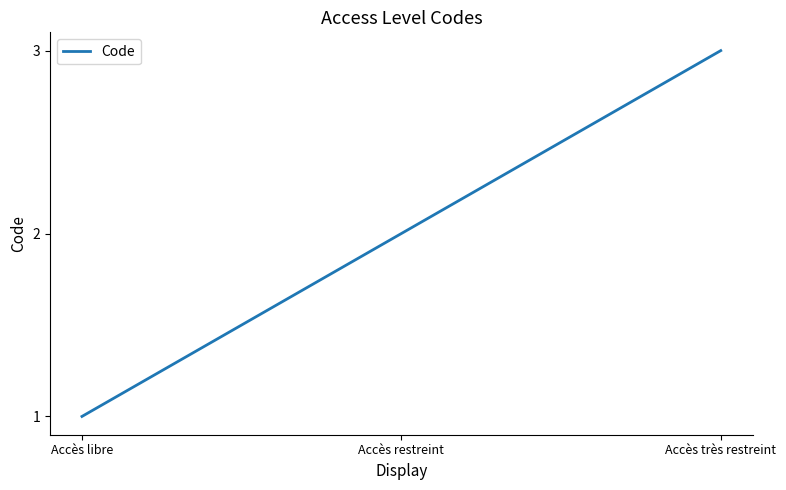

Reading left to right, what are all the values shown in this chart?

1	2	3